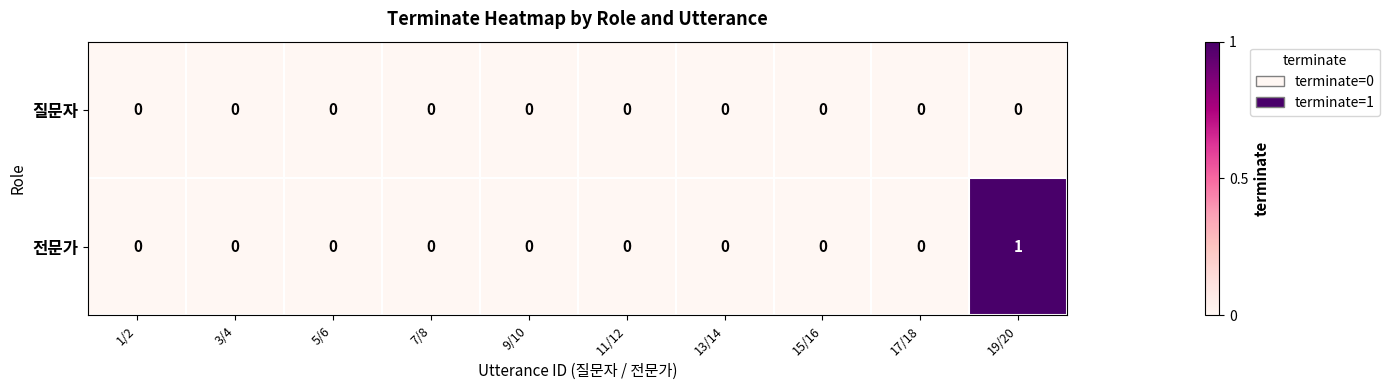

Which category has the highest value in the 전문가 series?

19/20